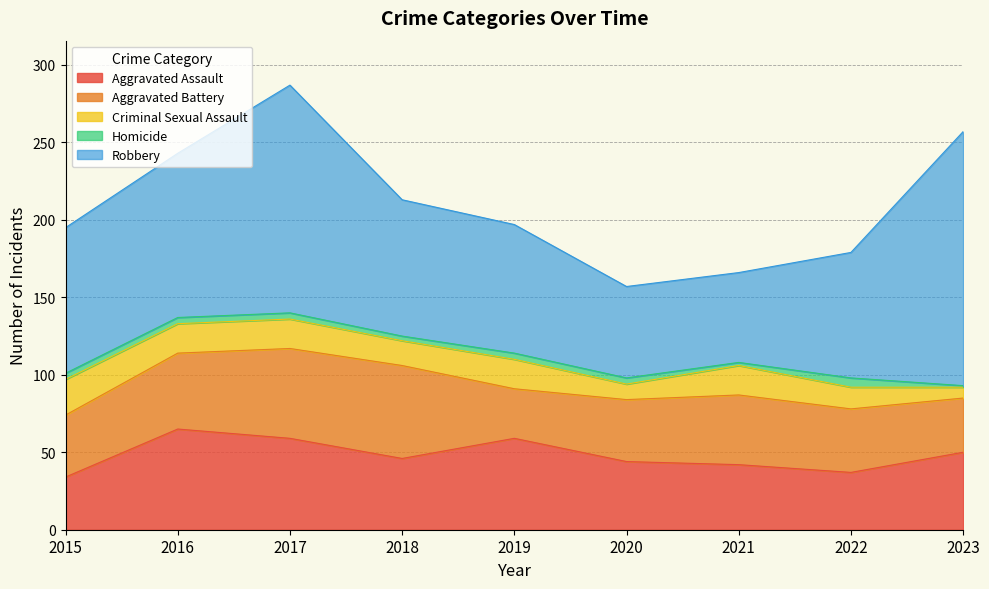

True or false: Homicide and Criminal Sexual Assault cross at least once.

False